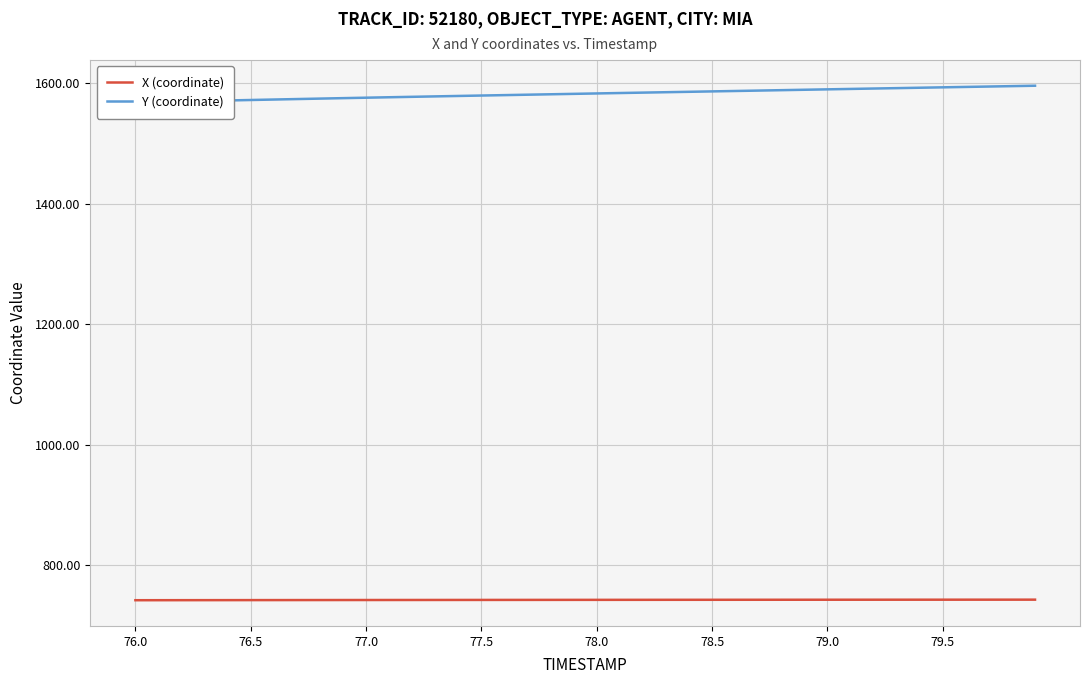

True or false: X (coordinate) has a value of 742.3 at 76.5.

True